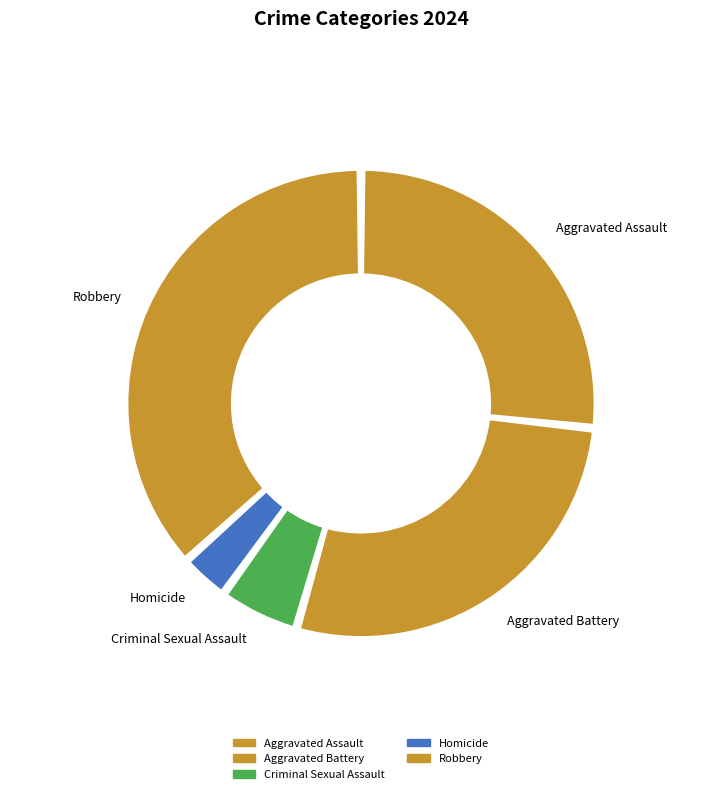

Between Homicide and Criminal Sexual Assault, which is larger?

Criminal Sexual Assault